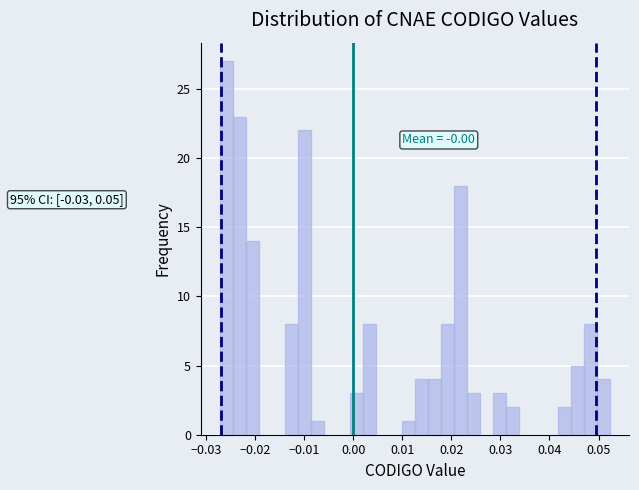

Read against the x-axis, roughly where is the centre of the tallest bar?

-0.026